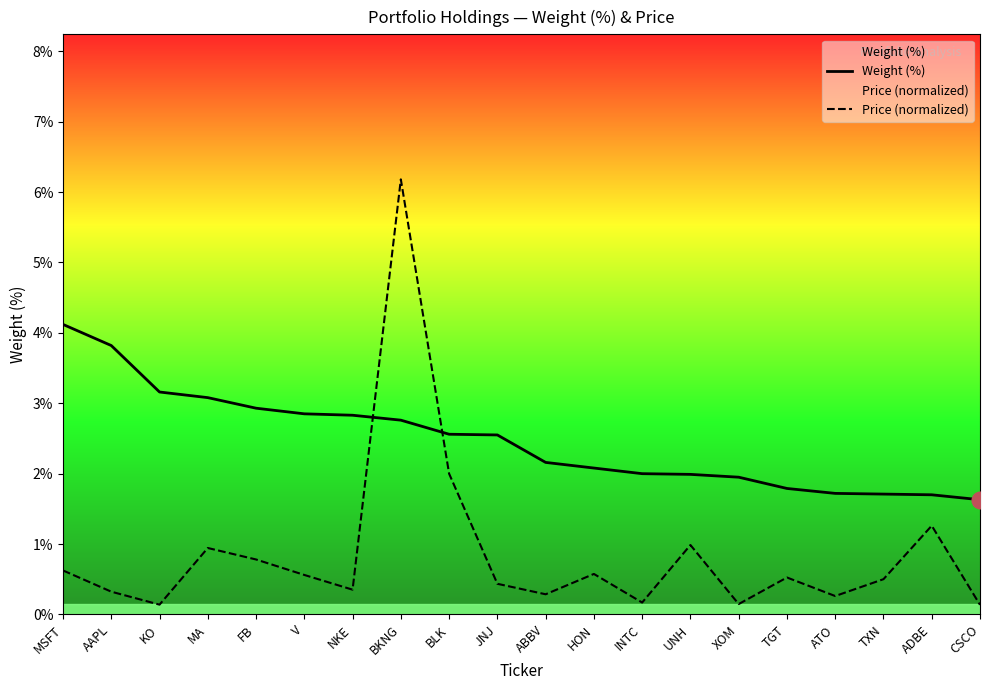

List the series in order of their overall mean, highest first.

Weight (%), Price (normalized)